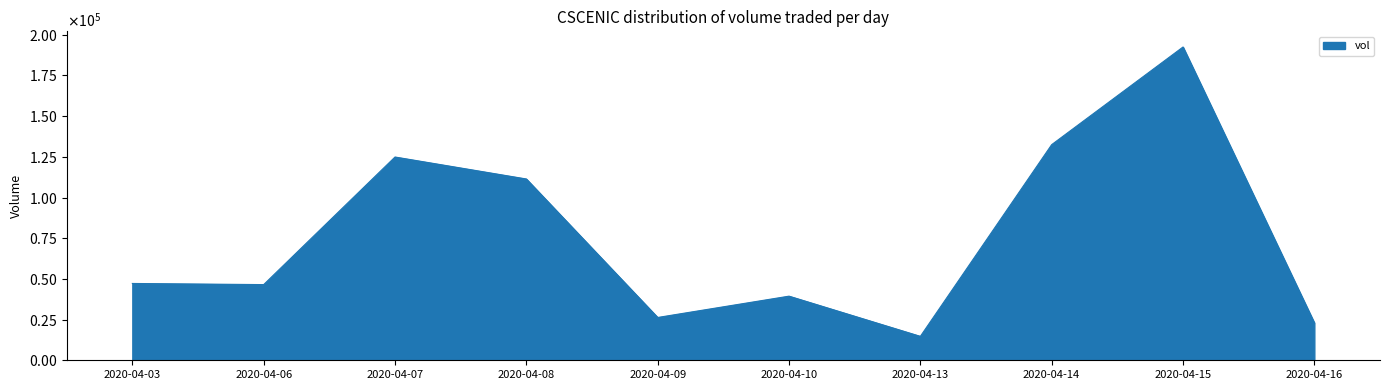

Does the chart have visible grid lines?

No